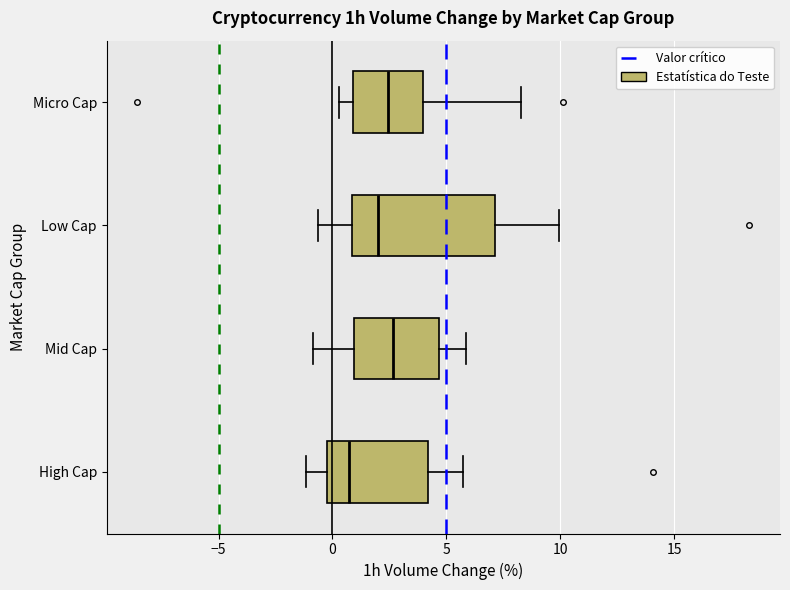

Where does the median line of the box for Mid Cap sit on the x-axis? The values are not printed on the chart, so give them approximately, as read against the axis.

2.5